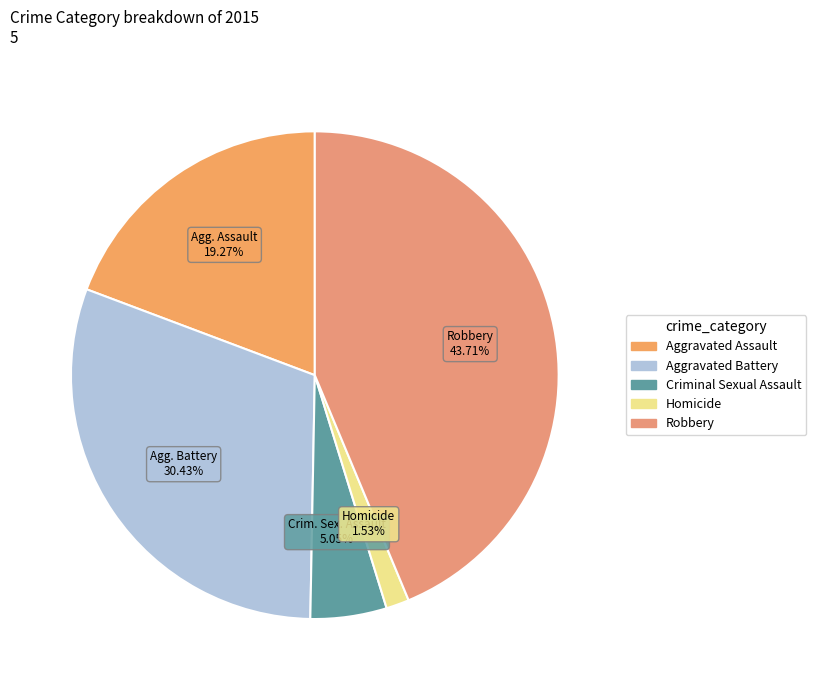

What is the change in value from Homicide to Robbery?

+359